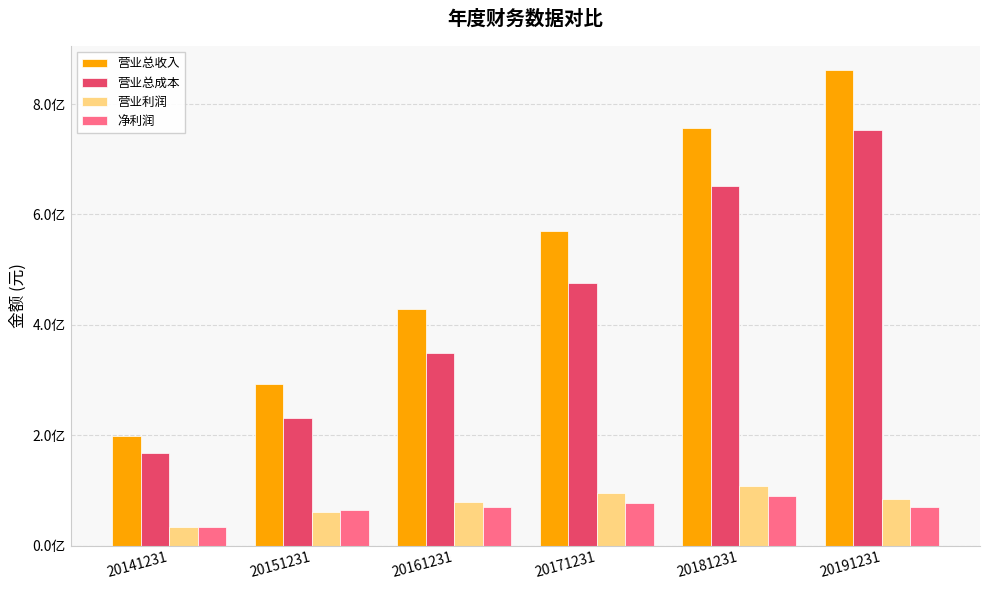

Between 20151231 and 20191231, which series saw the biggest shift?

营业总收入